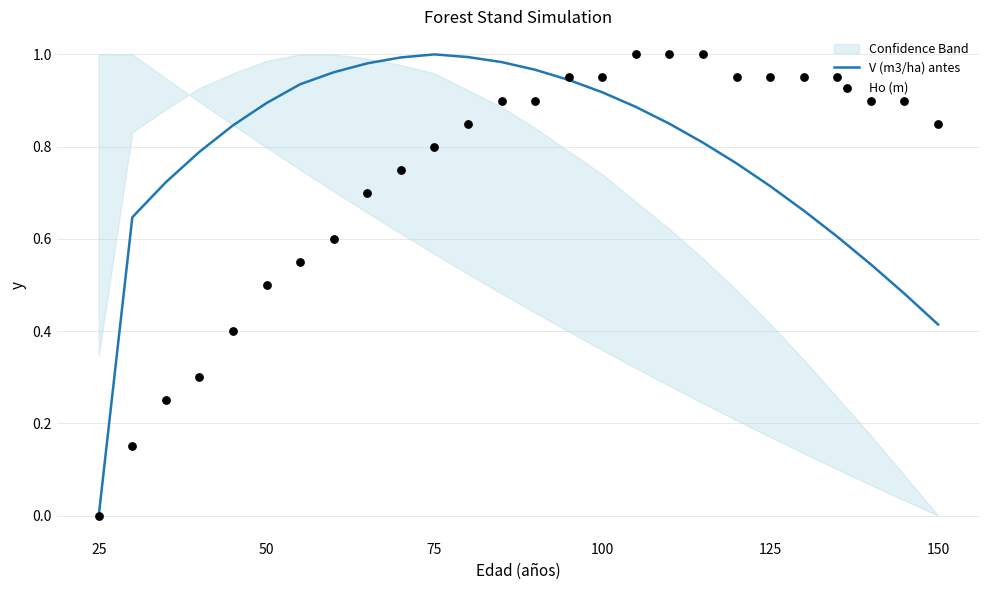

Which series contains the lowest Y value?

V (m3/ha) antes